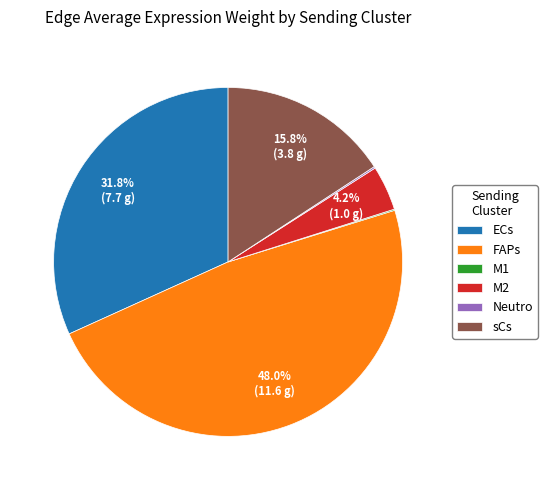

Does M2 represent more than half of the total?

No